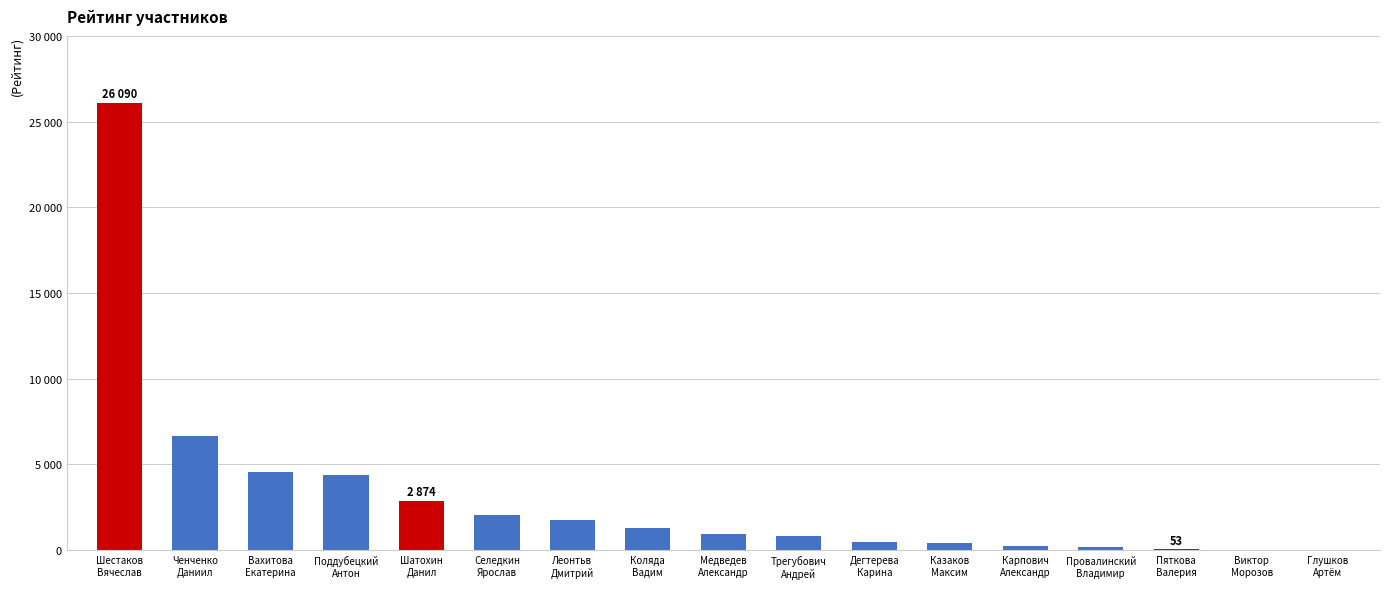

Are the bars horizontal?

No